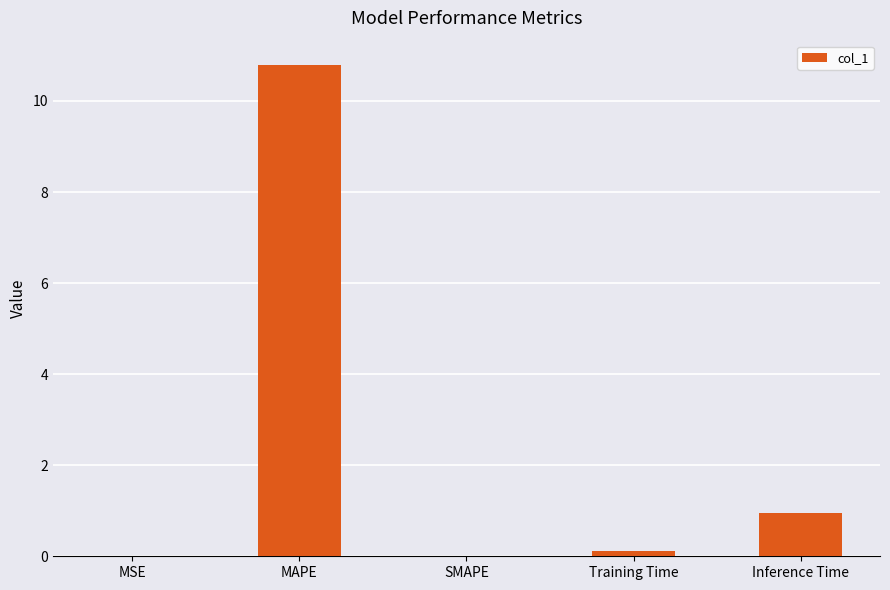

What is the sum of all values?

11.9